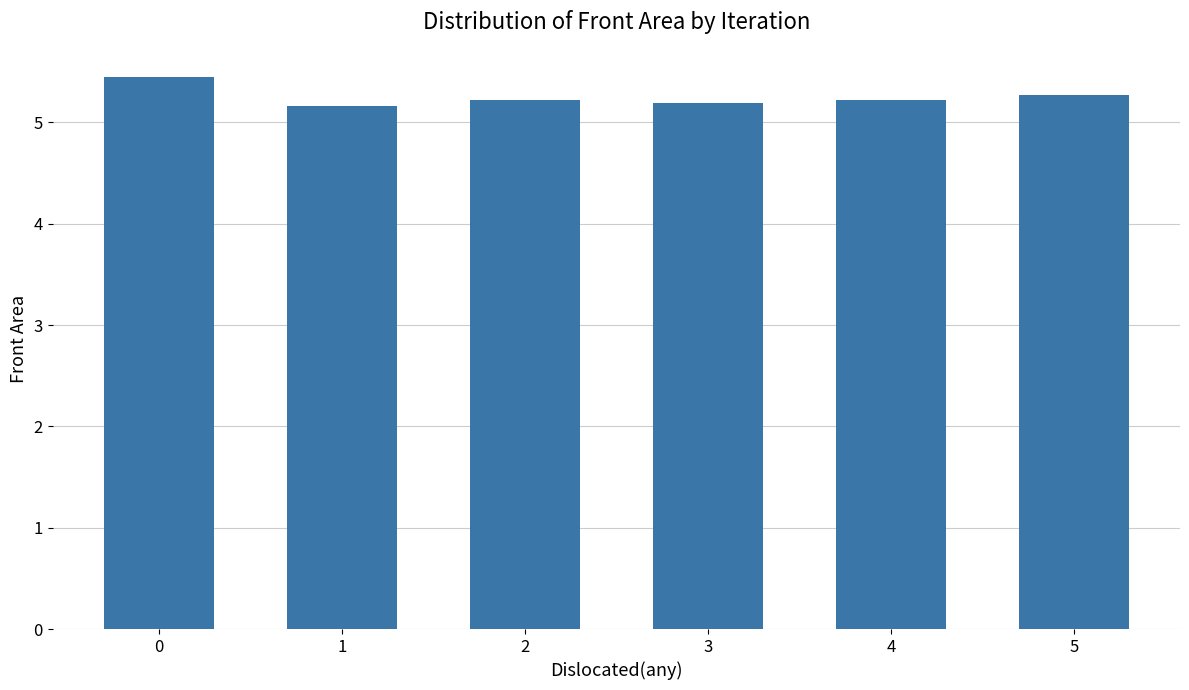

What is the change in value from 3 to 5?

+0.1